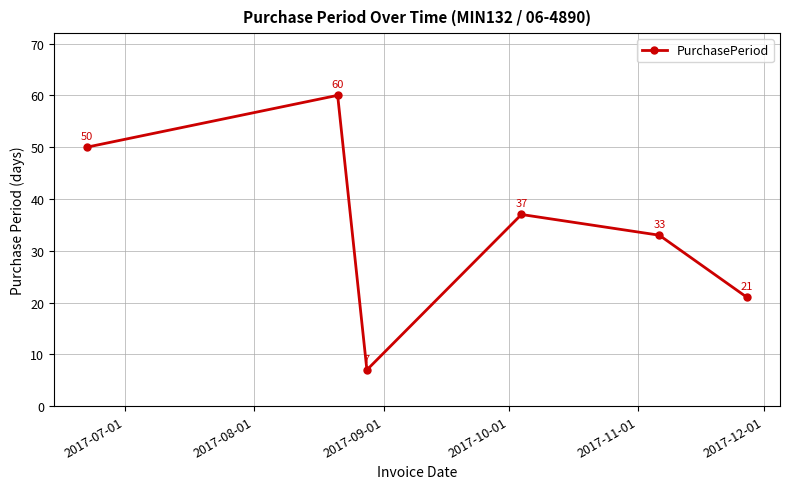

True or false: the data has more than 0 interior local peaks.

True